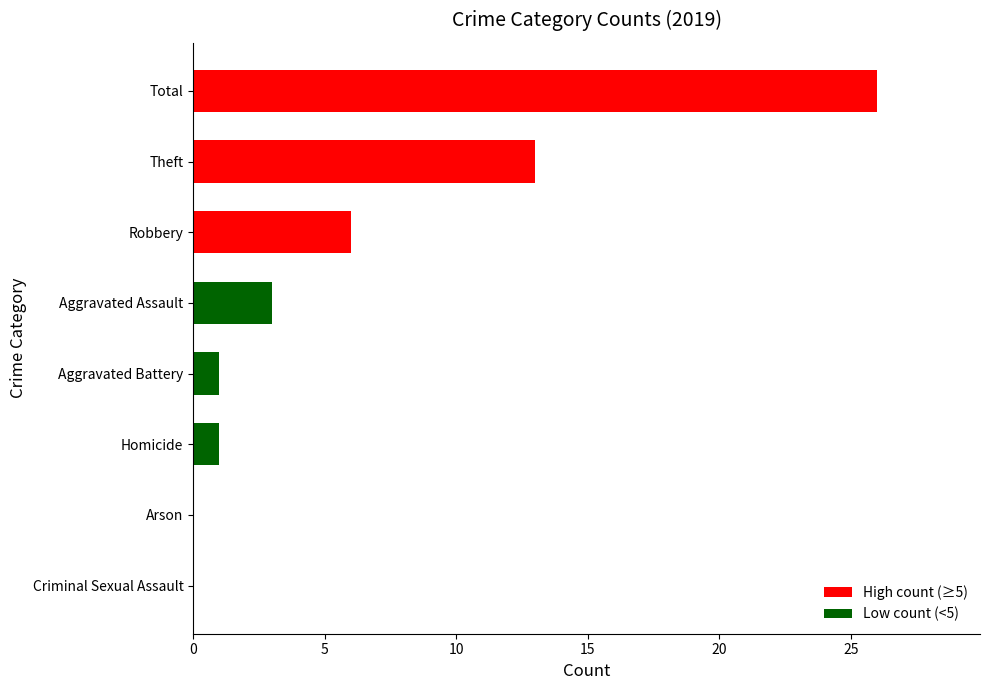

Is it true that the value at Robbery is 8?

False